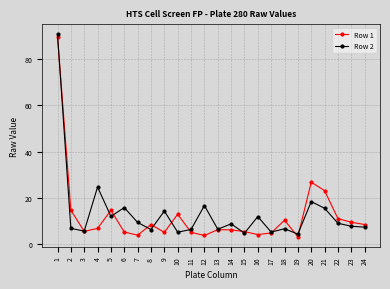

What is the spread (max minus min) of values at 15?

0.7